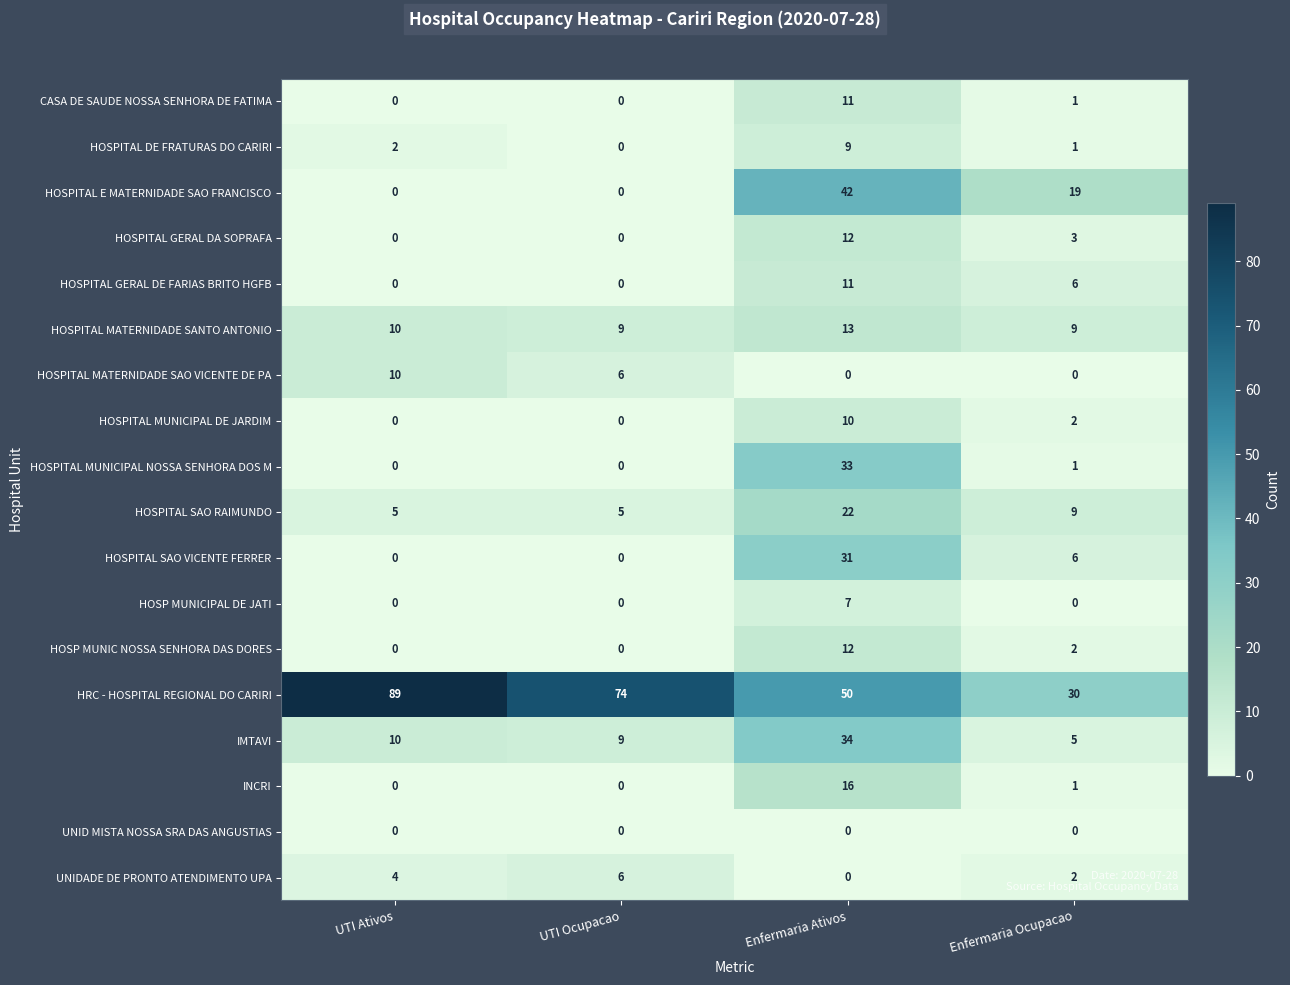

Count the number of categories in the chart.

4